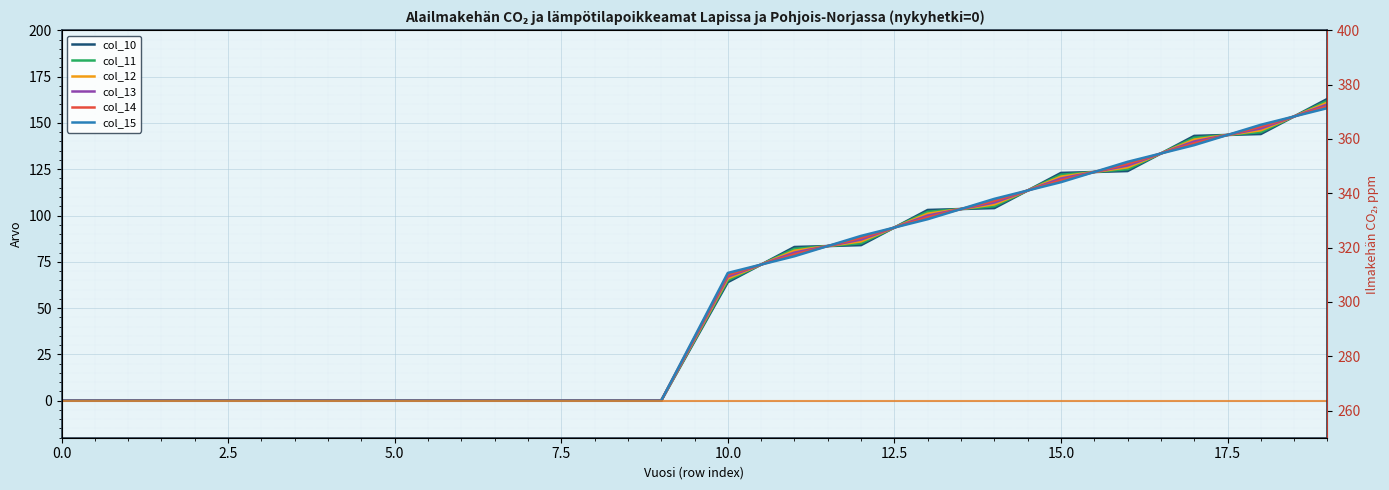

Count the number of categories in the chart.

20